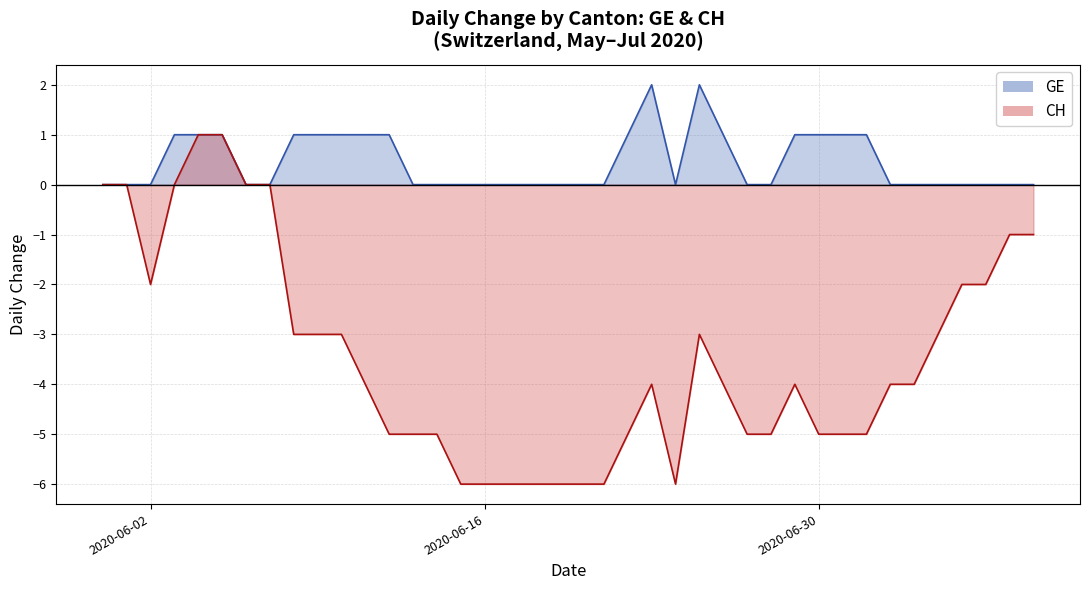

True or false: GE_line and CH_line cross at least once.

False